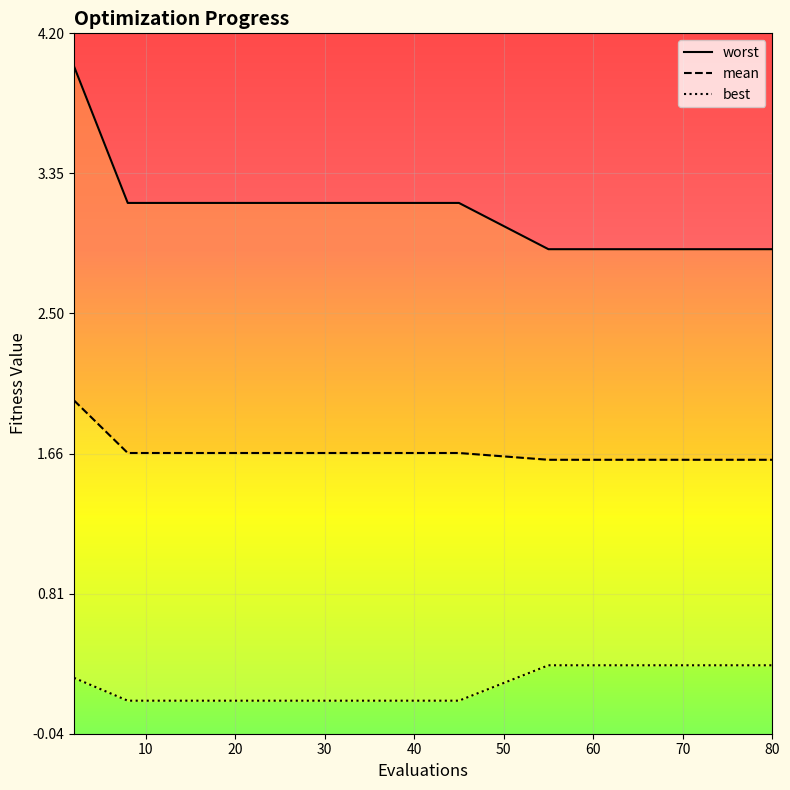

True or false: worst and best intersect in this chart.

False